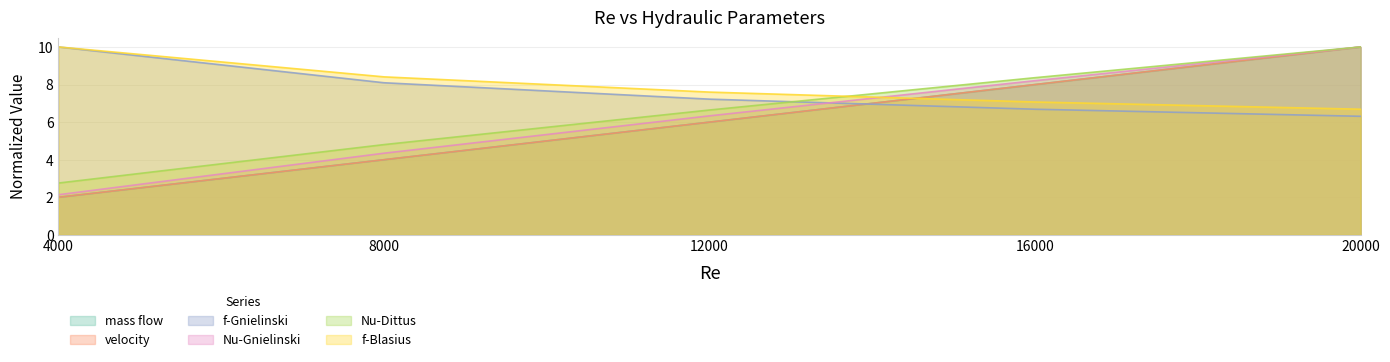

What is the smallest value displayed?

2.0